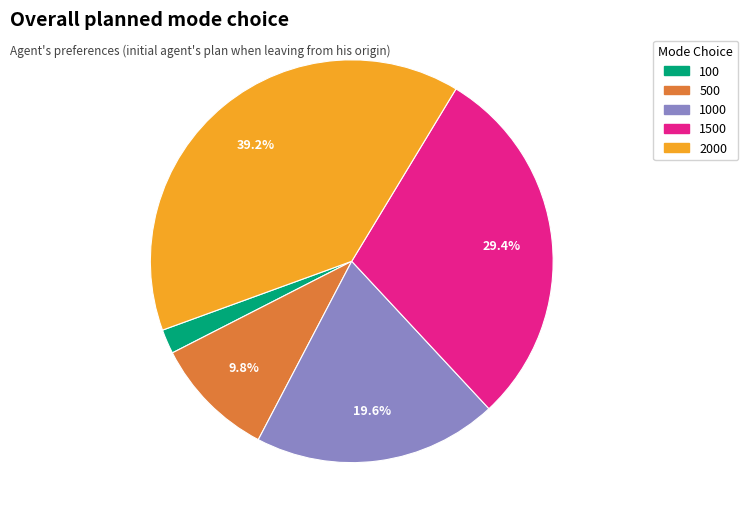

Count the number of slices in the pie.

5